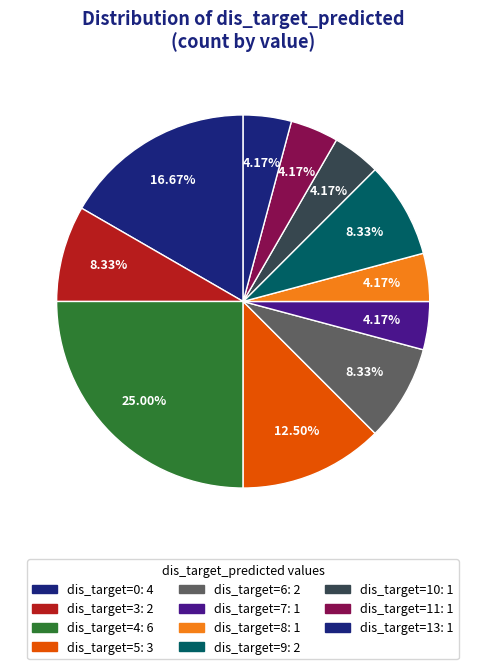

How many segments does this pie chart have?

11